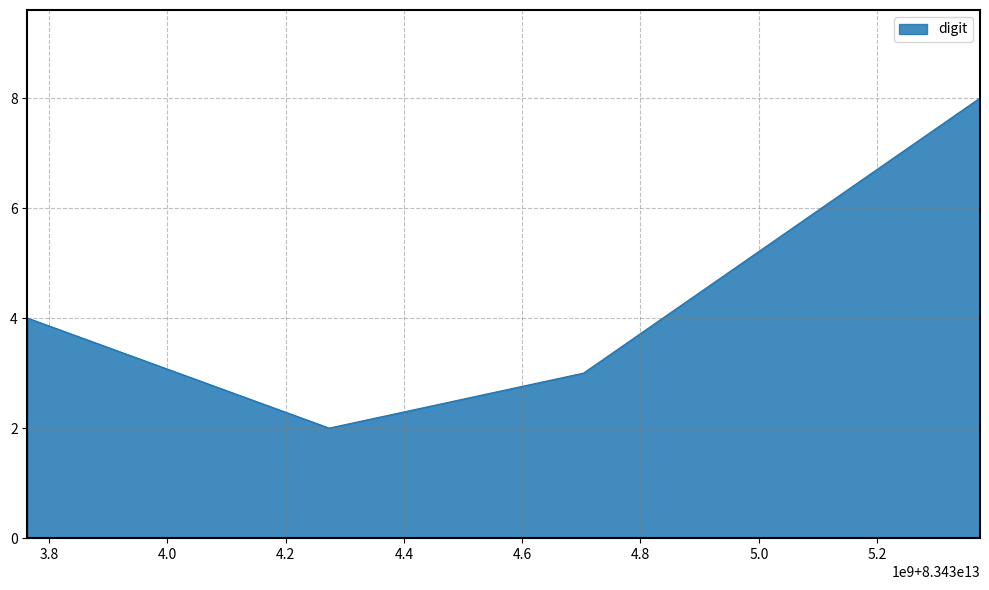

True or false: the data has more than 2 interior local peaks.

False